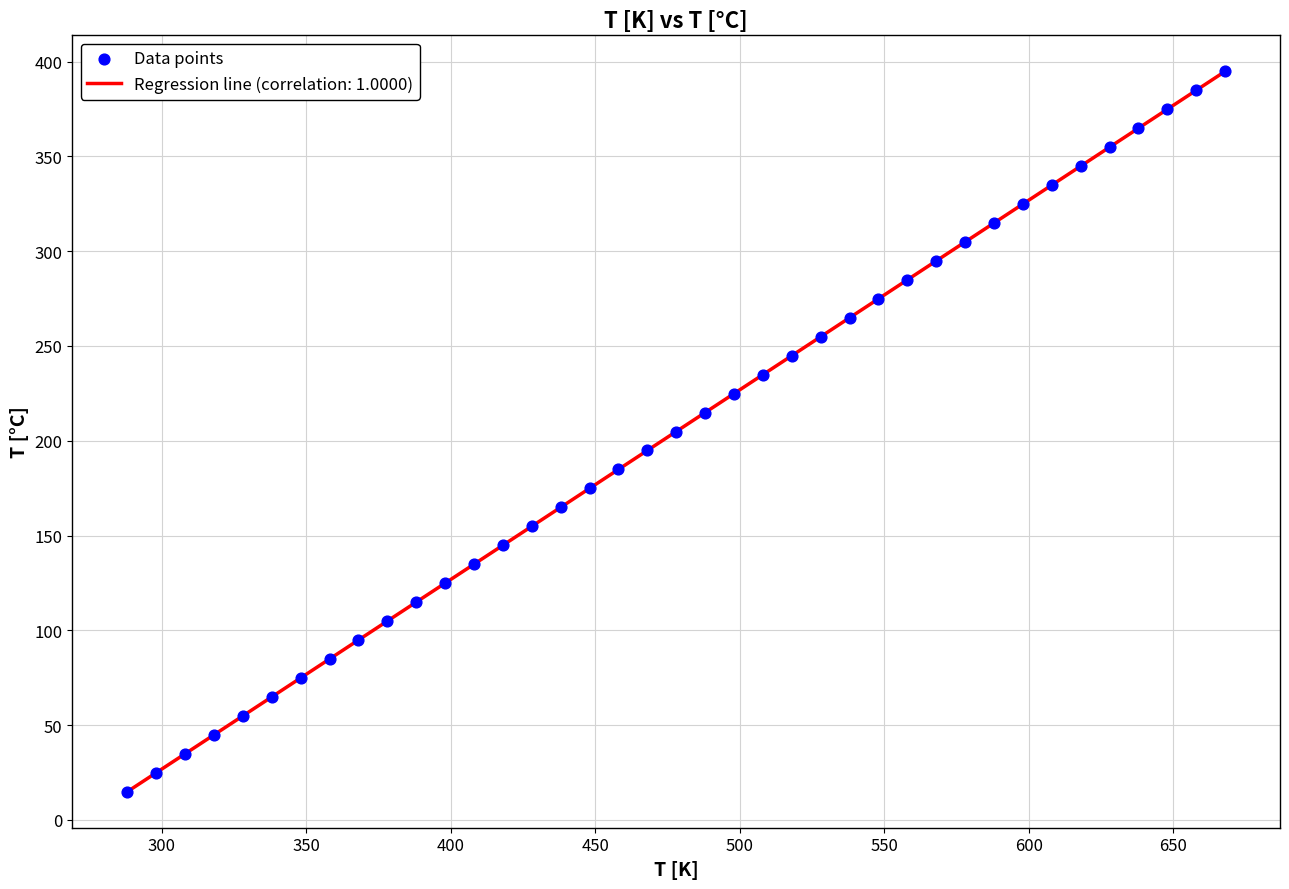

What is the range of X values (max minus min)?

380.0